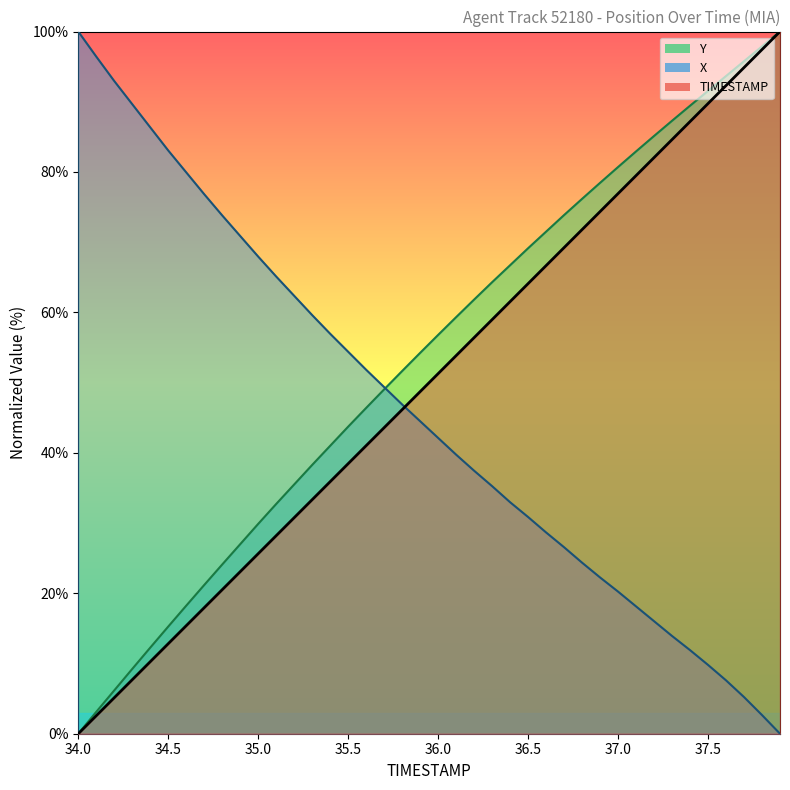

What is the sum of all X values?

1834.6